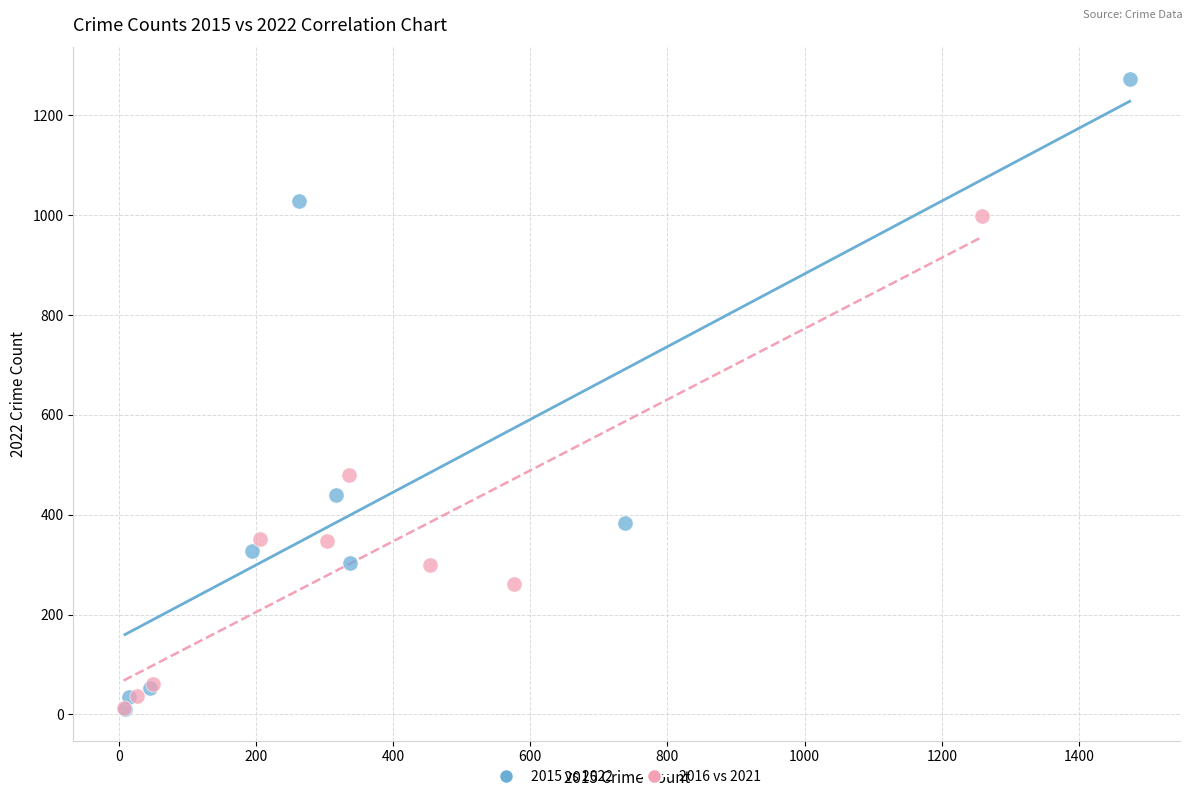

Which series has the widest spread of Y values?

2015 vs 2022